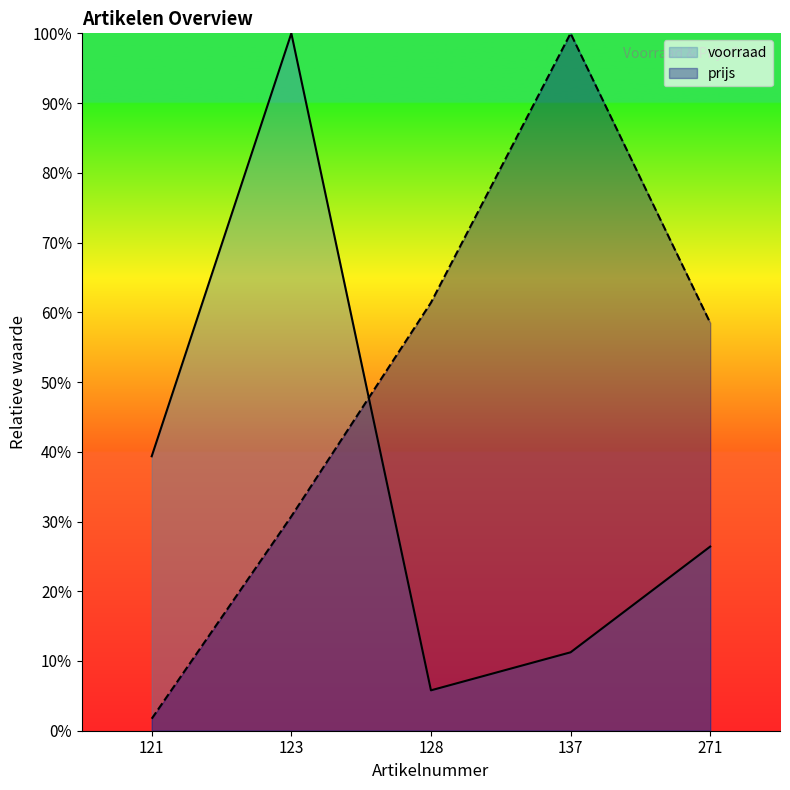

List the series in order of their peak value, lowest first.

voorraad, prijs